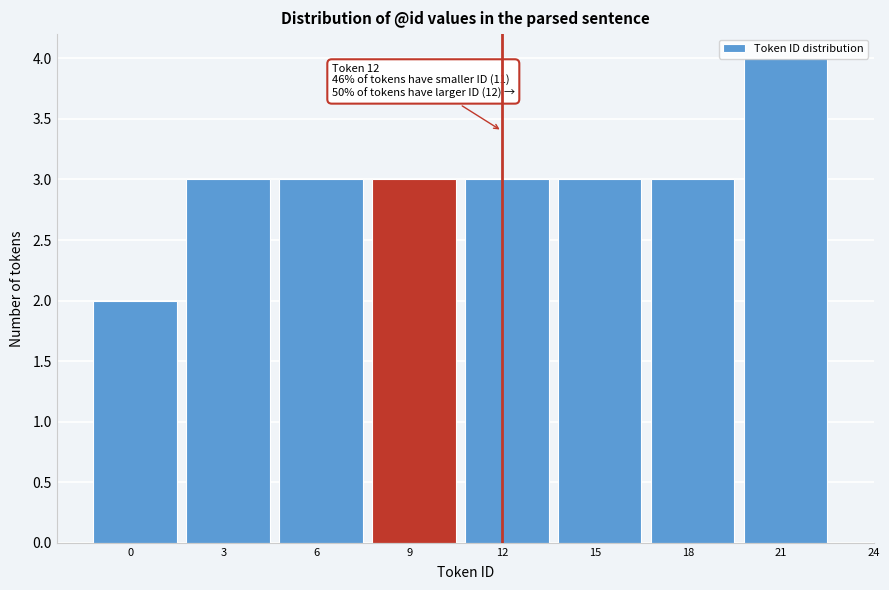

What is the ratio of the value at 0 to the value at 3?

0.7